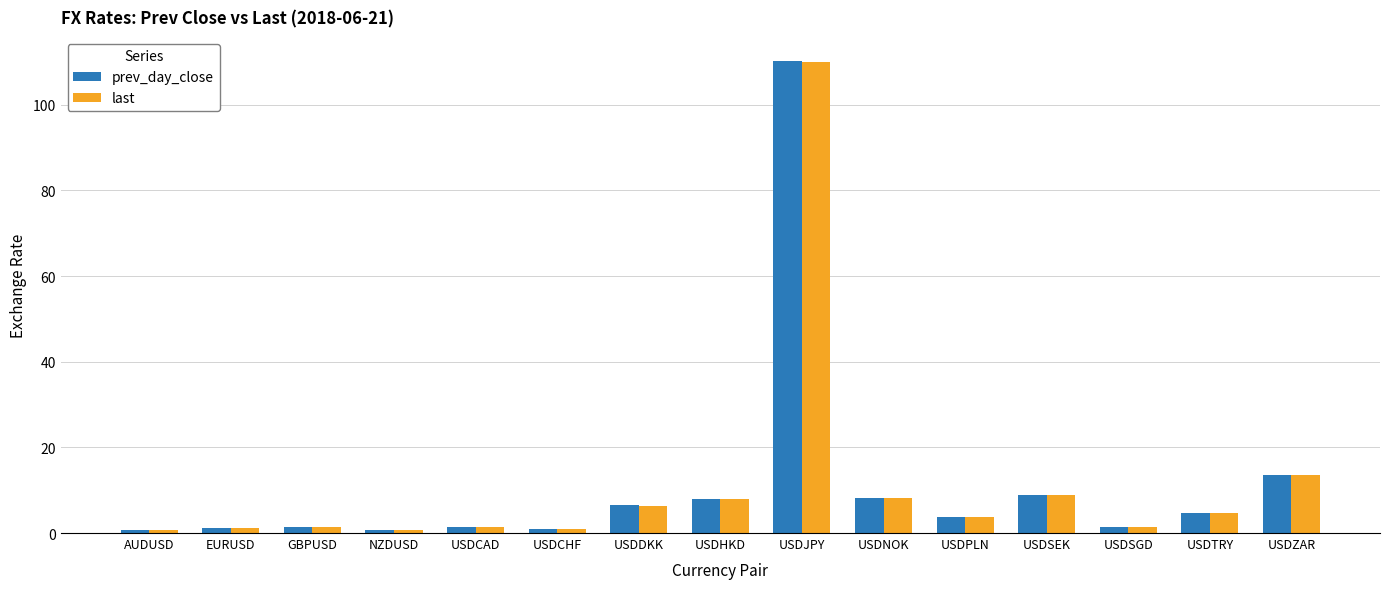

Which label corresponds to the largest value in the chart?

USDJPY